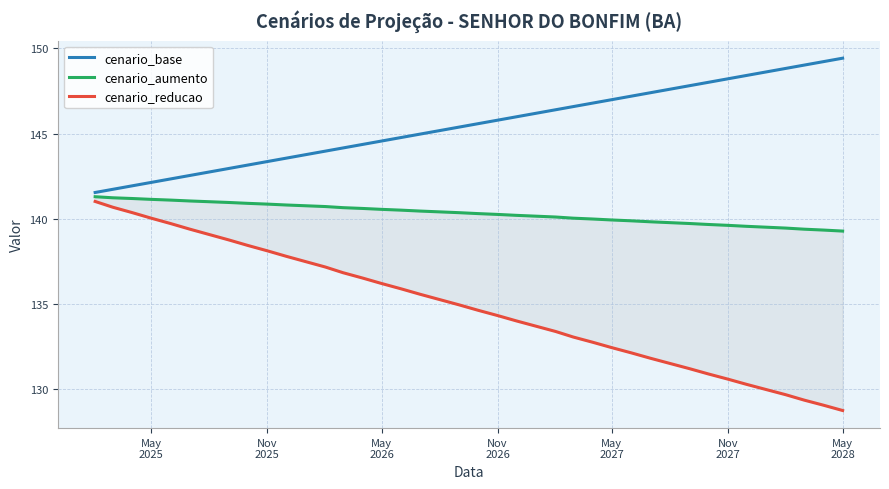

What are all the series names shown in the legend?

cenario_base, cenario_aumento, cenario_reducao